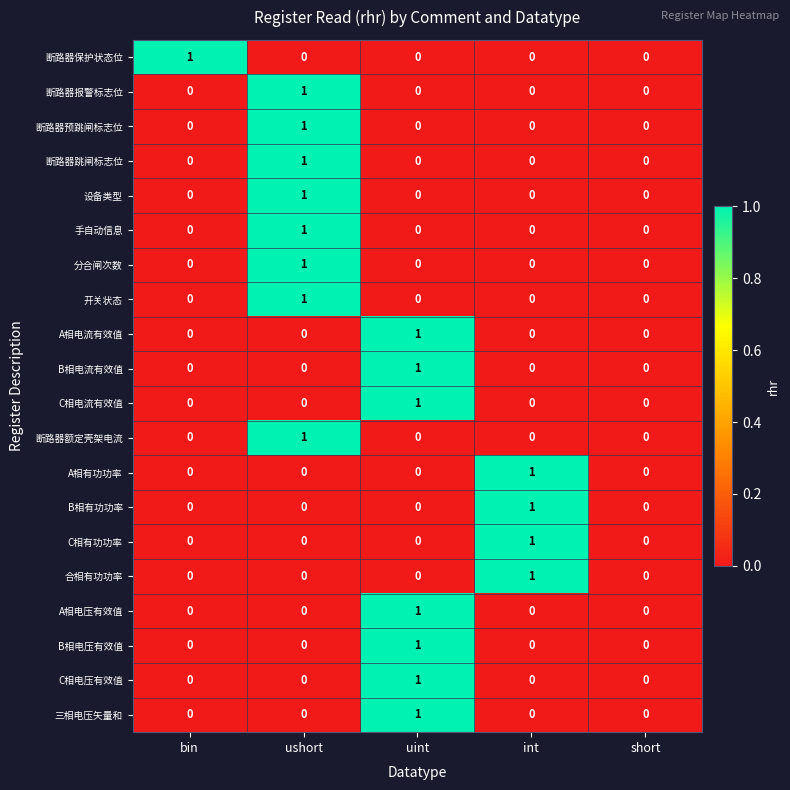

Is the value of B相有功功率 at int greater than the value of 三相电压矢量和 at ushort?

Yes